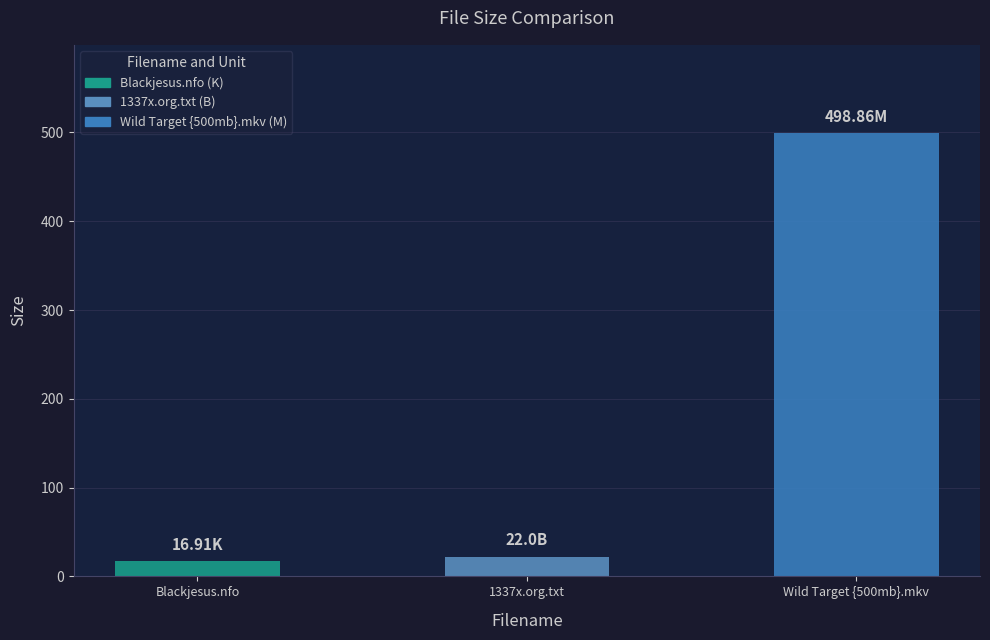

What position from the left is Wild Target {500mb}.mkv?

3